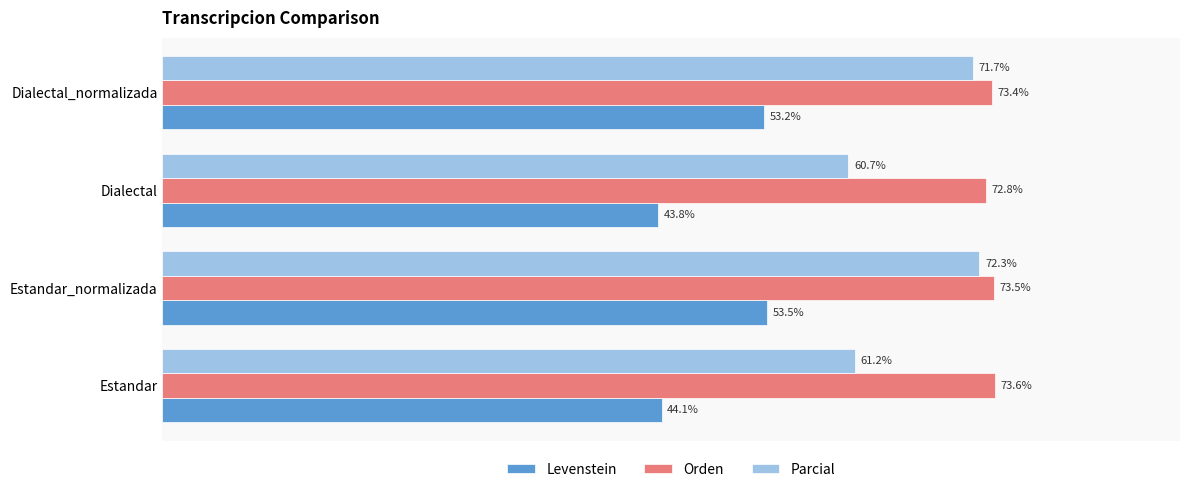

Which series has the largest total across all categories?

Orden